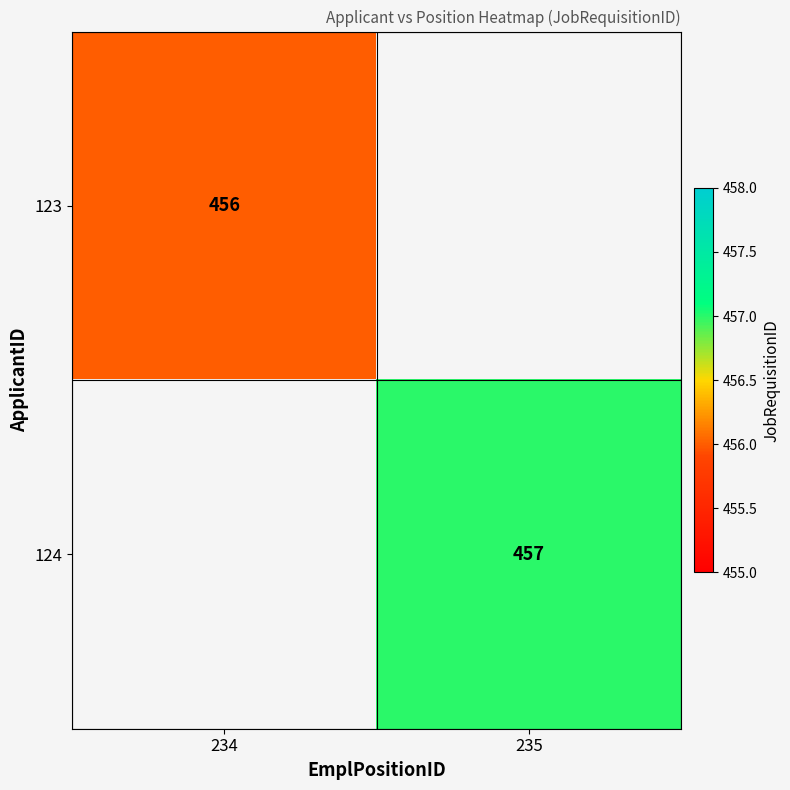

The value of 123 at 234 is 693. True or false?

False